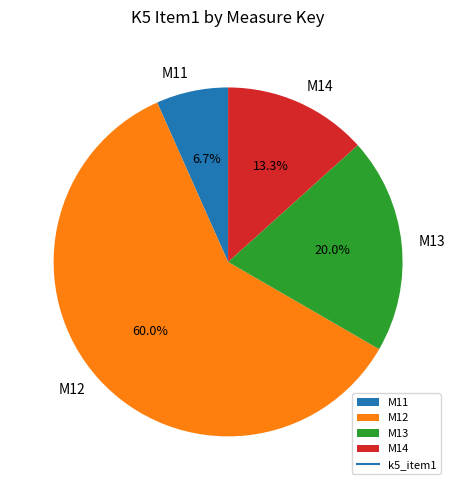

Rank the categories by value from lowest to highest.

M11, M14, M13, M12